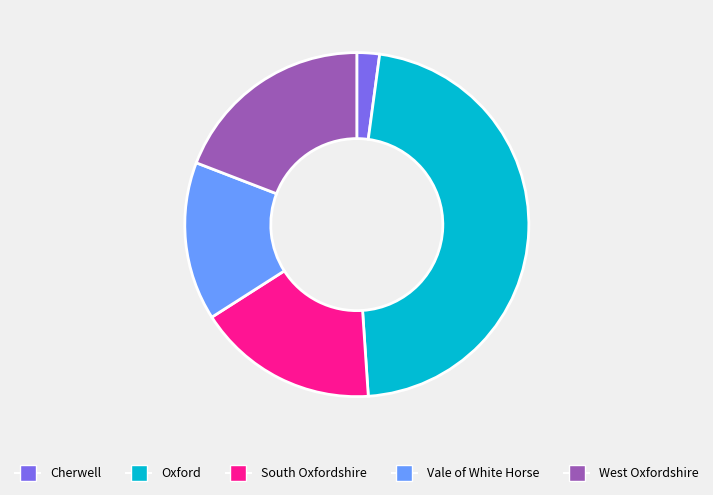

Do Vale of White Horse and Oxford together represent more than half of the pie?

Yes